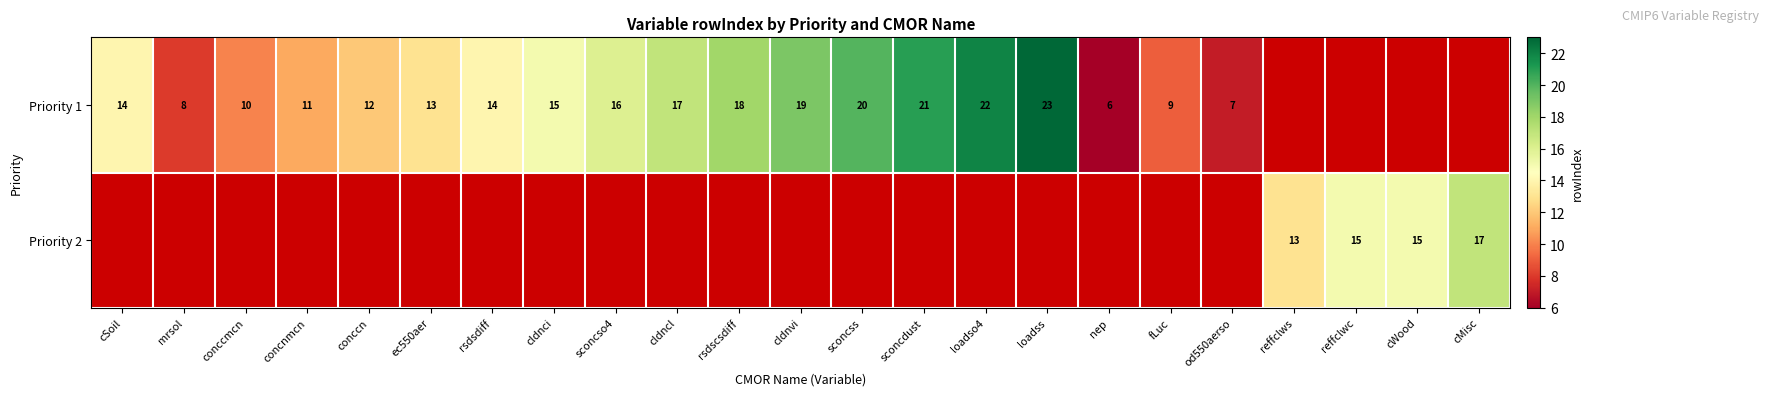

The Priority 1 series shows 18 at concnmcn. True or false?

False